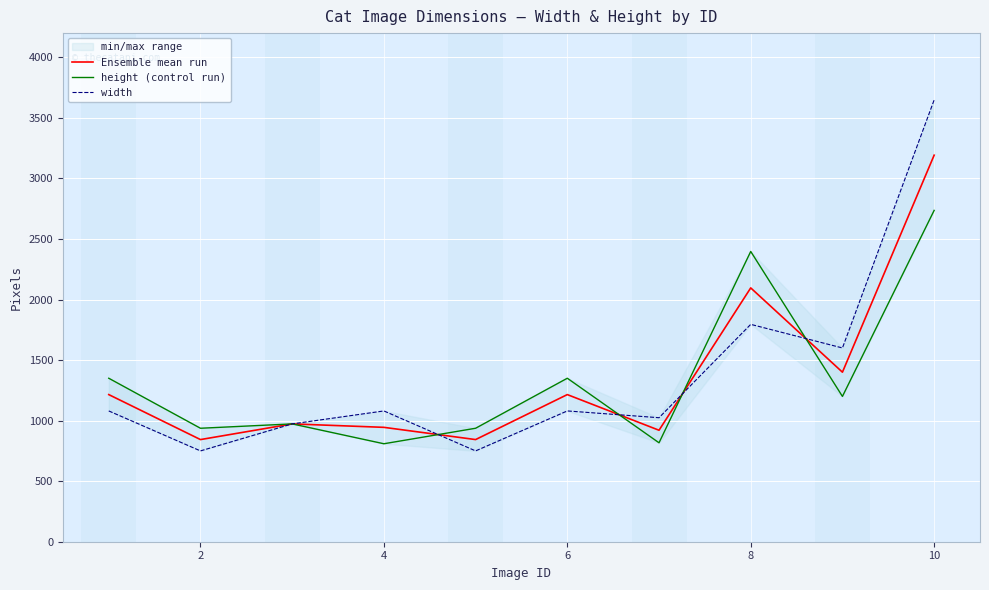

True or false: Ensemble mean run has more than 2 points higher than both neighbors.

True